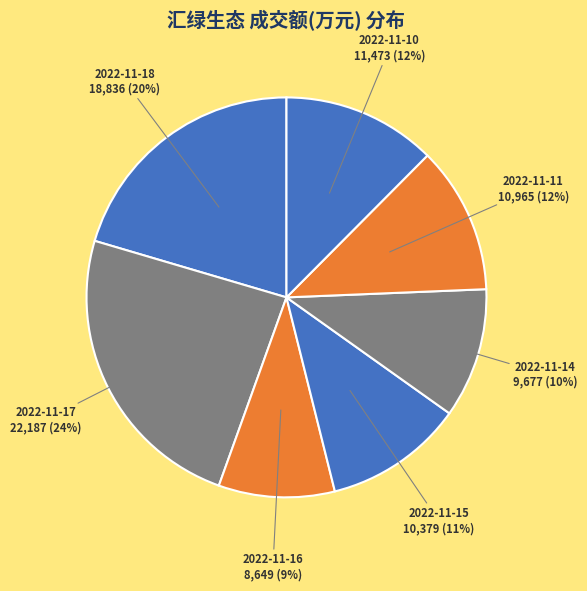

Approximately how many times larger is the value at 2022-11-11 compared to 2022-11-15?

1.1